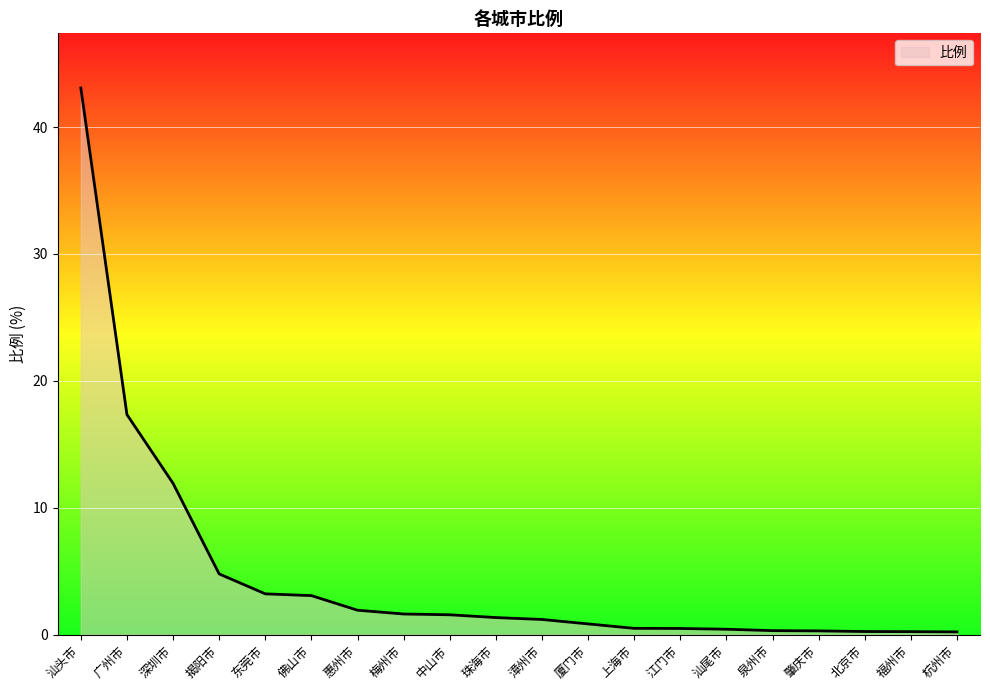

What position from the right is 杭州市?

1